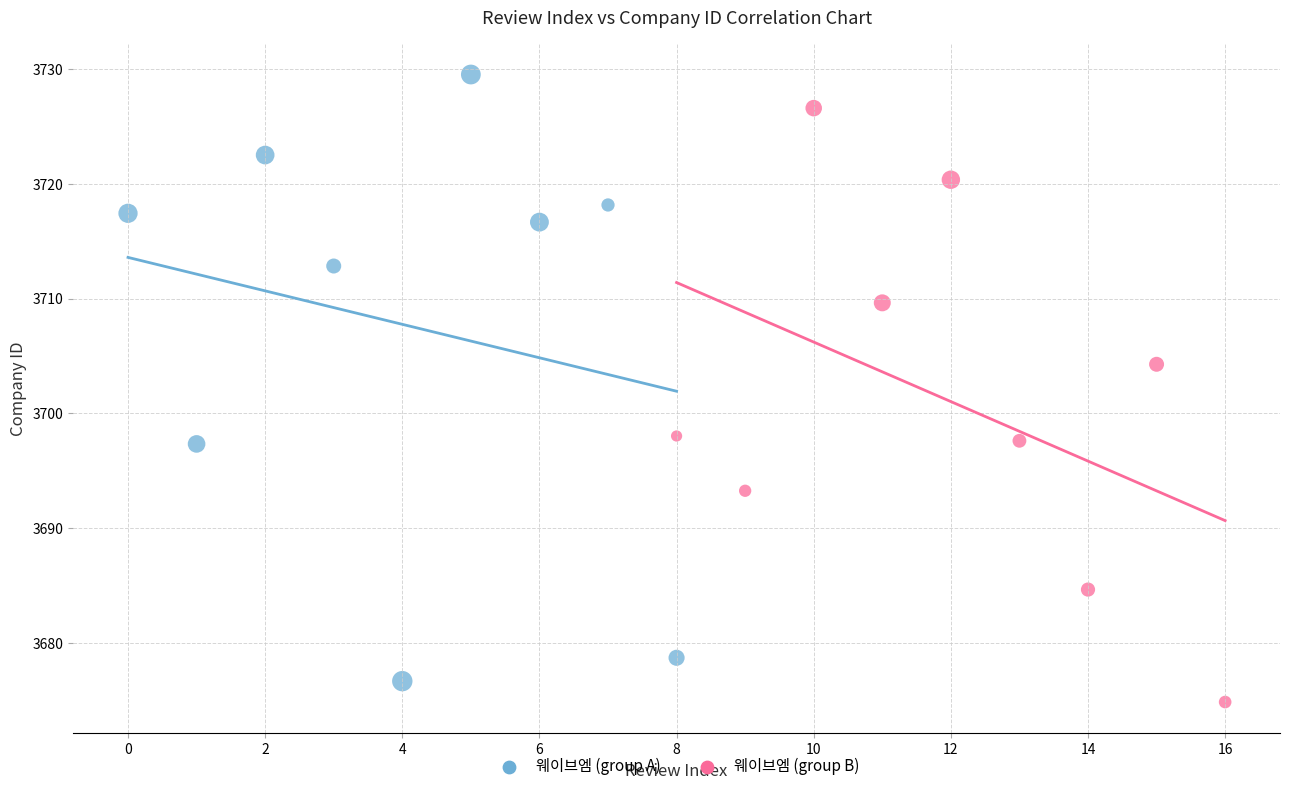

Which series has the largest Y range (max minus min)?

웨이브엠 (group A)